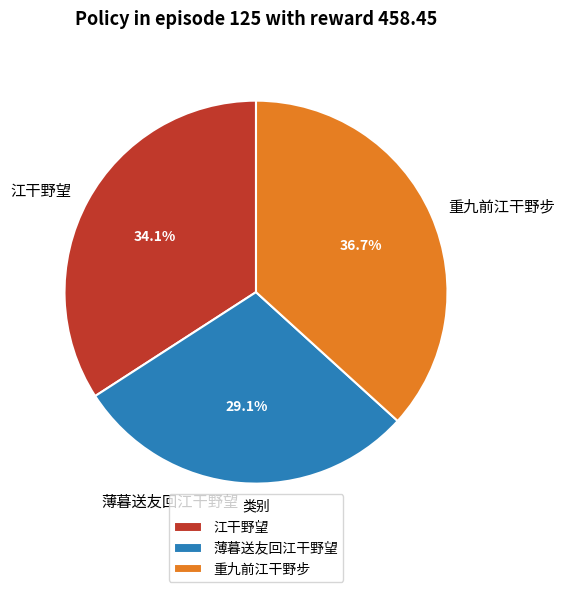

Is 薄暮送友回江干野望 the majority of the pie?

No